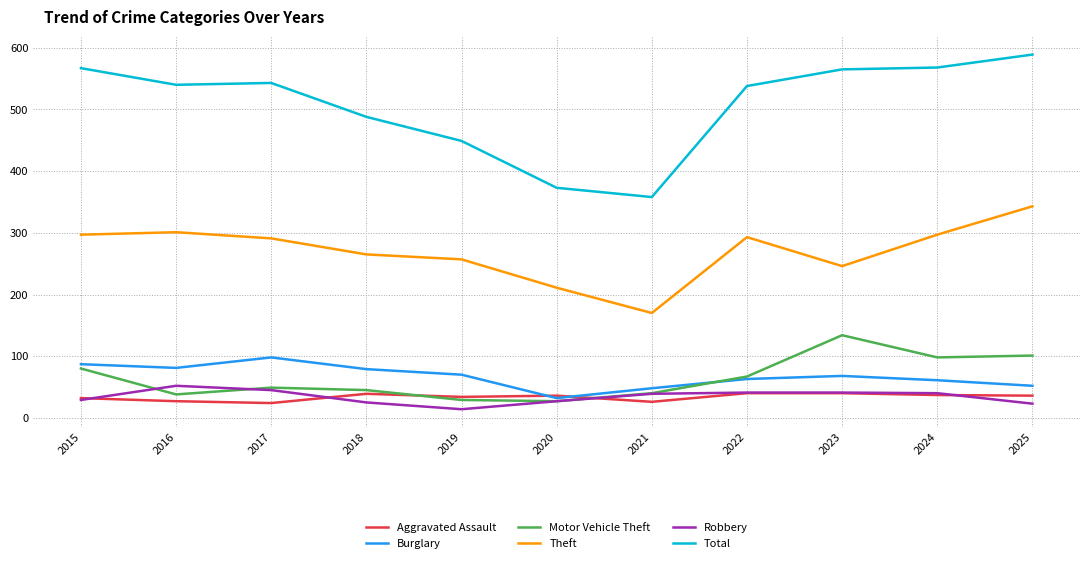

The value of Theft at 2015 is 297. True or false?

True